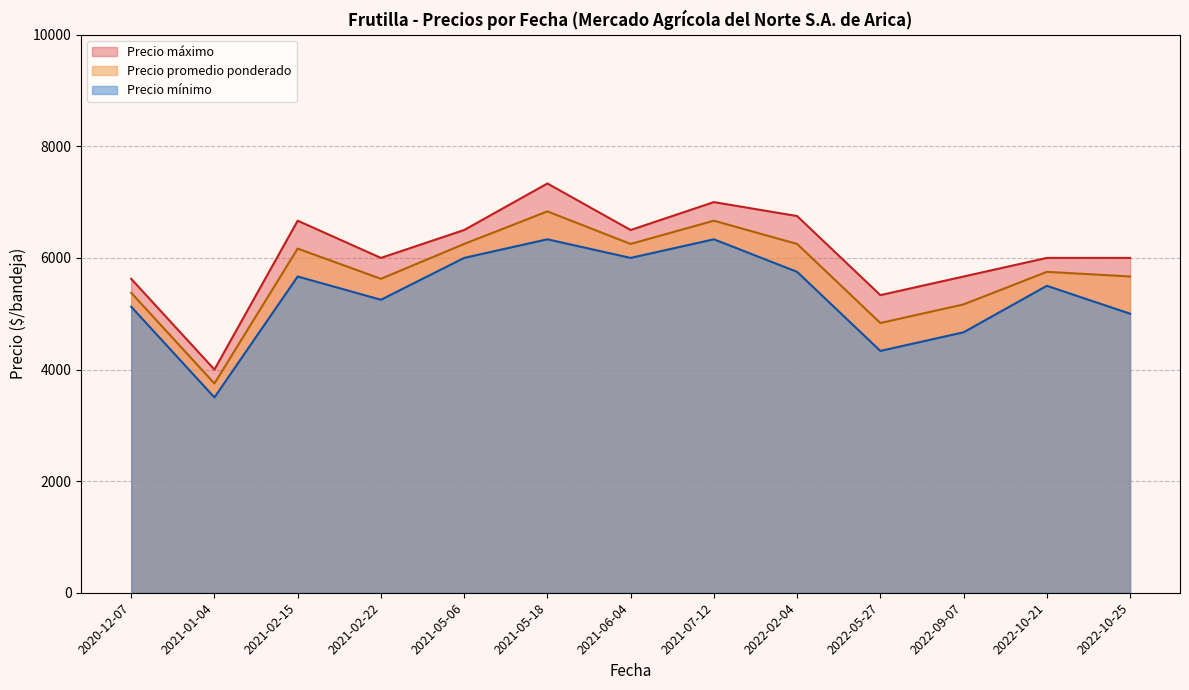

What is the difference between the Precio promedio ponderado values at 2021-06-04 and 2022-10-25?

582.7